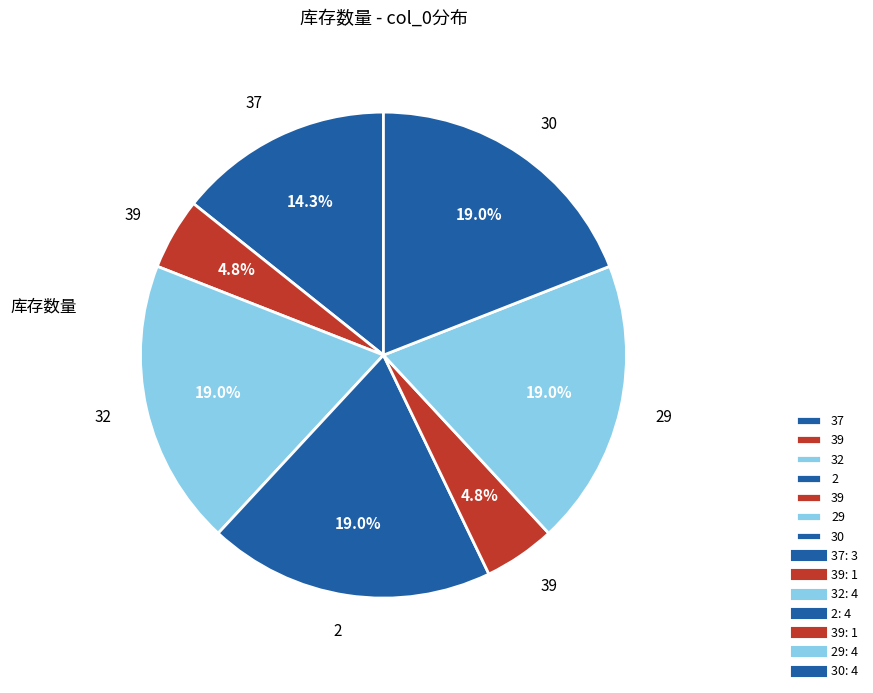

To the nearest percent, what is the difference between the largest and smallest slice percentages?

14%